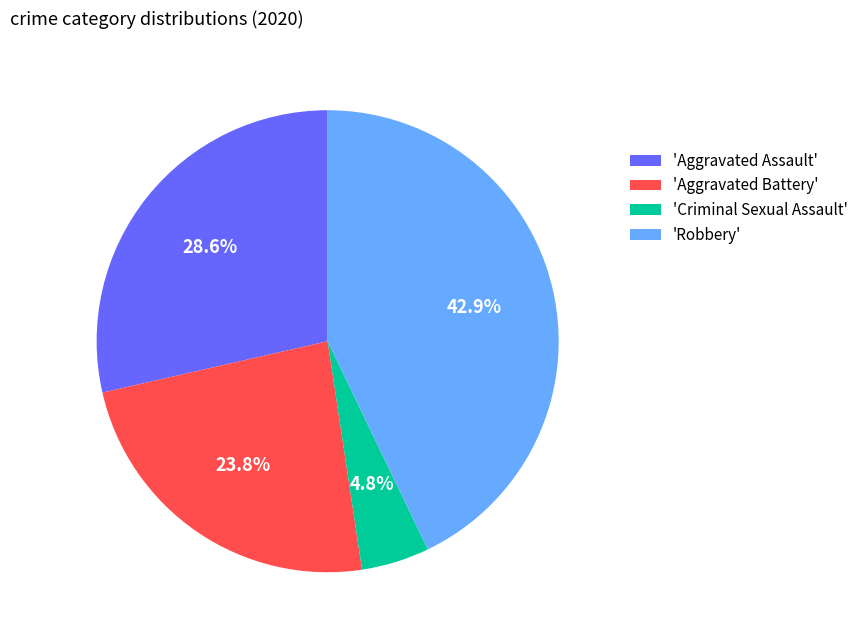

Between 'Criminal Sexual Assault' and 'Aggravated Battery', which is larger?

'Aggravated Battery'